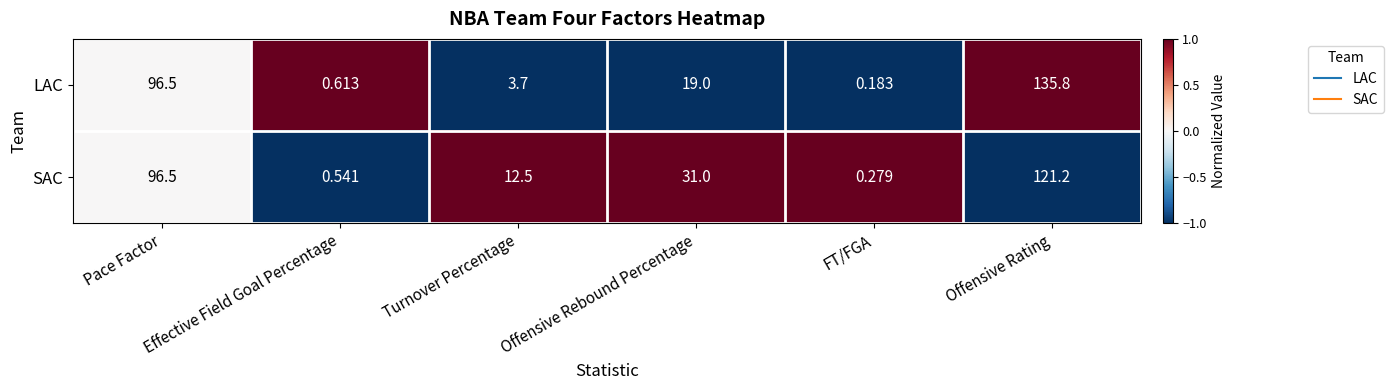

Which series has the largest range (max minus min)?

LAC